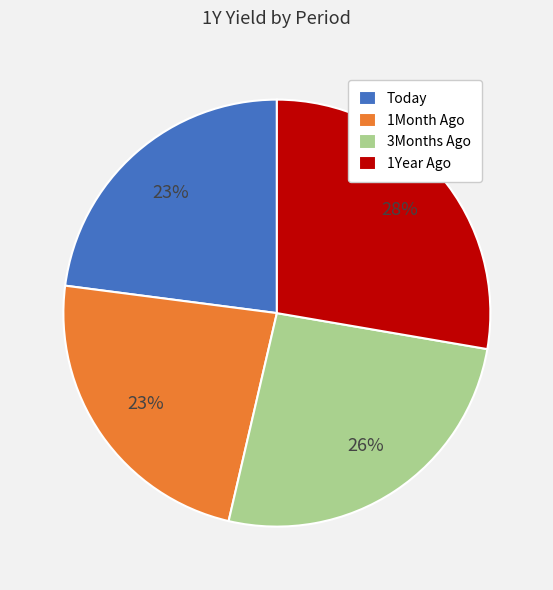

How many segments does this pie chart have?

4